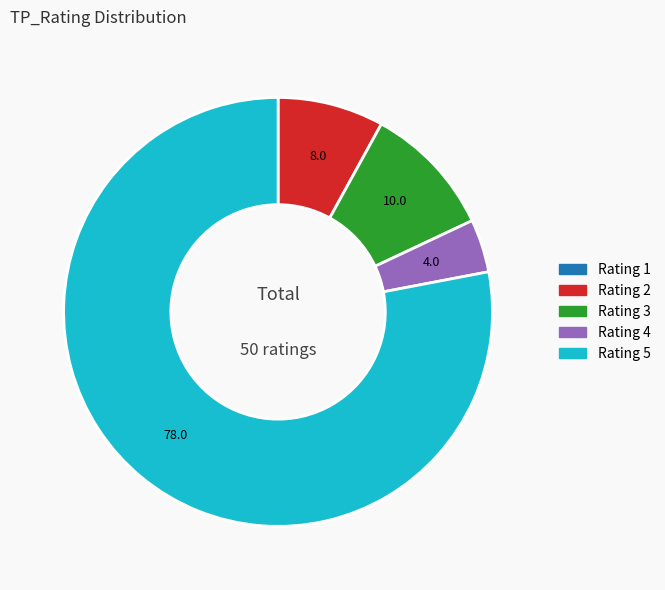

Does Rating 5 account for over 50% of the chart?

Yes